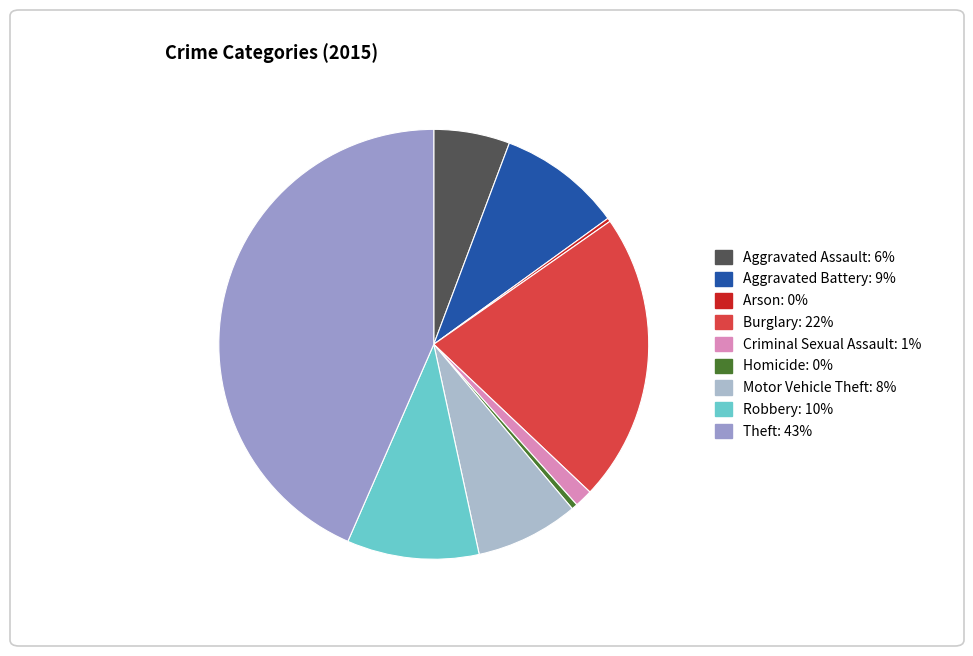

To the nearest percent, what portion does Theft represent?

43%